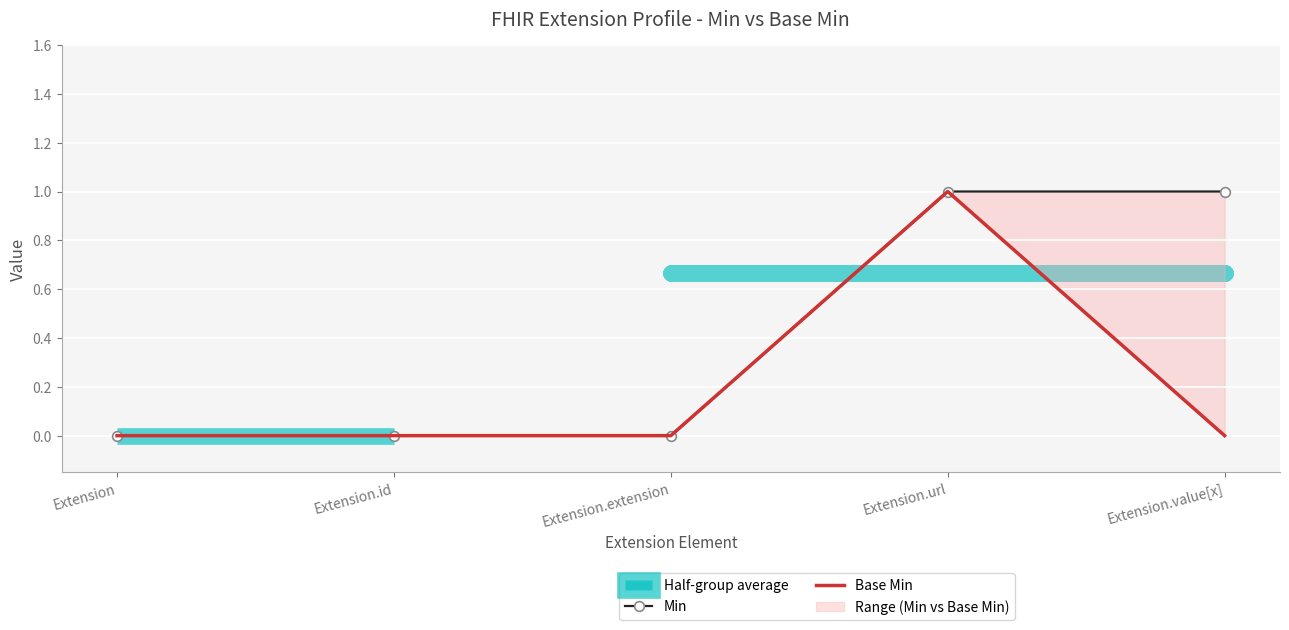

What is the highest value of the Min series?

1